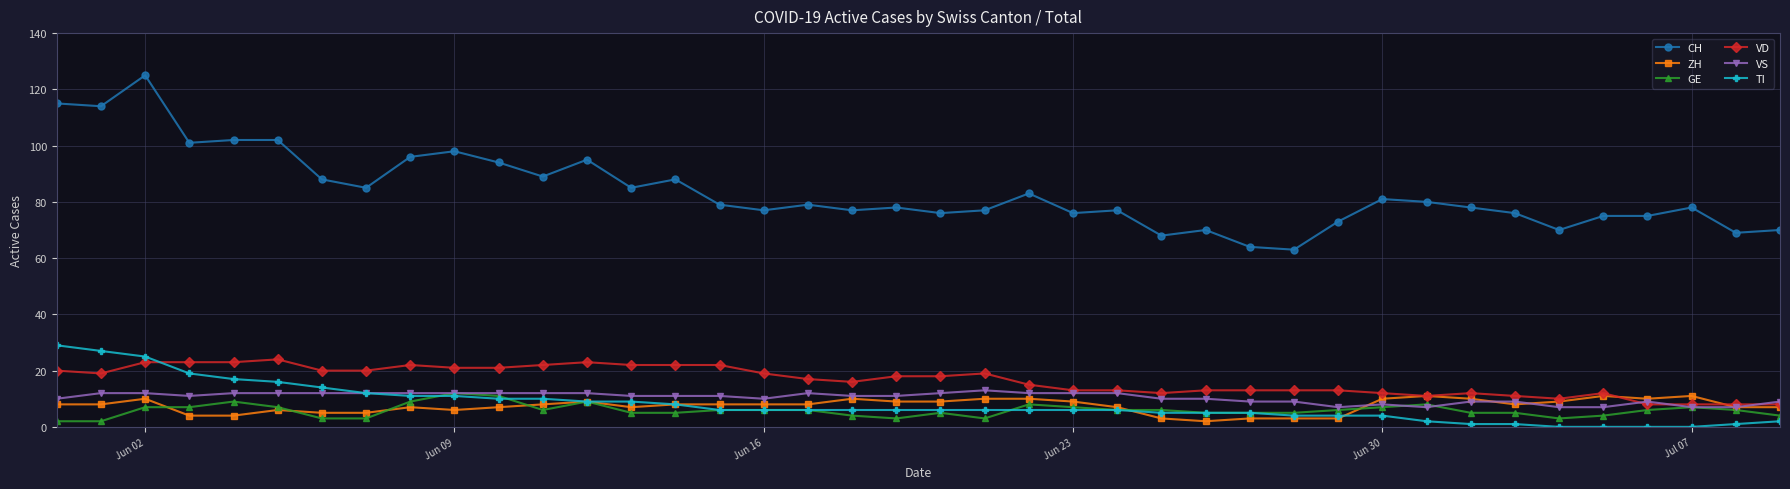

Reading left to right, list all the values displayed in this chart.

CH: 115	114	125	101	102	102	88	85	96	98	94	89	95	85	88	79	77	79	77	78	76	77	83	76	77	68	70	64	63	73	81	80	78	76	70	75	75	78	69	70
ZH: 8	8	10	4	4	6	5	5	7	6	7	8	9	7	8	8	8	8	10	9	9	10	10	9	7	3	2	3	3	3	10	11	10	8	9	11	10	11	7	7
GE: 2	2	7	7	9	7	3	3	9	12	11	6	9	5	5	6	6	6	4	3	5	3	8	7	6	6	5	5	5	6	7	8	5	5	3	4	6	7	6	4
VD: 20	19	23	23	23	24	20	20	22	21	21	22	23	22	22	22	19	17	16	18	18	19	15	13	13	12	13	13	13	13	12	11	12	11	10	12	8	8	8	8
VS: 10	12	12	11	12	12	12	12	12	12	12	12	12	11	11	11	10	12	11	11	12	13	12	12	12	10	10	9	9	7	8	7	9	9	7	7	9	7	7	9
TI: 29	27	25	19	17	16	14	12	11	11	10	10	9	9	8	6	6	6	6	6	6	6	6	6	6	5	5	5	4	4	4	2	1	1	0	0	0	0	1	2